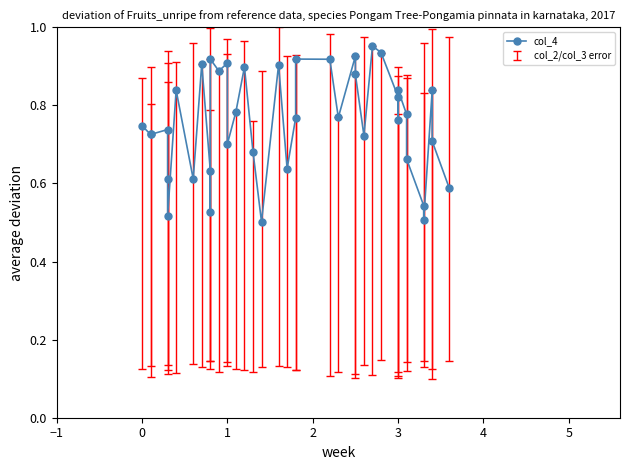

Reading right to left, transcribe all the data shown in this chart.

0.6	0.7	0.8	0.5	0.5	0.7	0.8	0.8	0.8	0.8	0.9	1.0	0.7	0.9	0.9	0.8	0.9	0.9	0.8	0.6	0.9	0.5	0.7	0.9	0.8	0.7	0.9	0.9	0.9	0.5	0.6	0.9	0.6	0.8	0.5	0.6	0.7	0.7	0.7	0.7